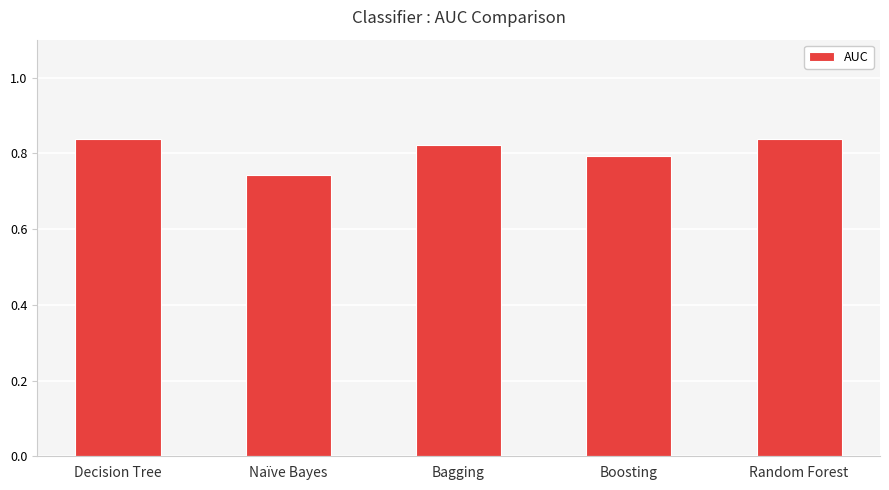

At which label is the value closest to 0?

Naïve Bayes